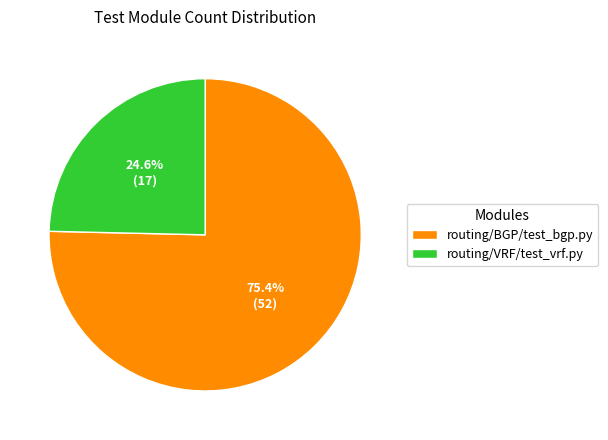

Count the number of slices in the pie.

2